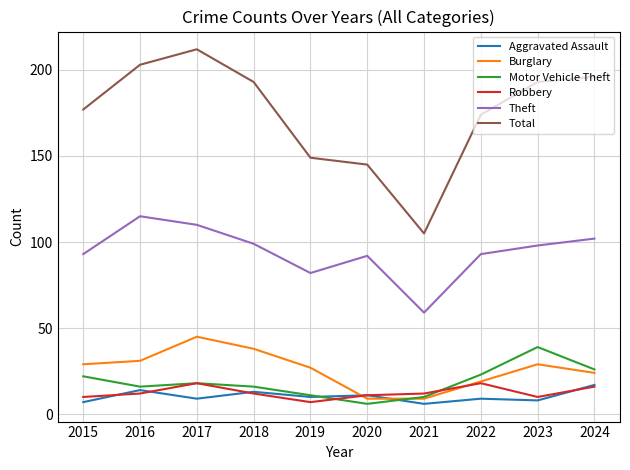

True or false: Theft and Burglary intersect in this chart.

False